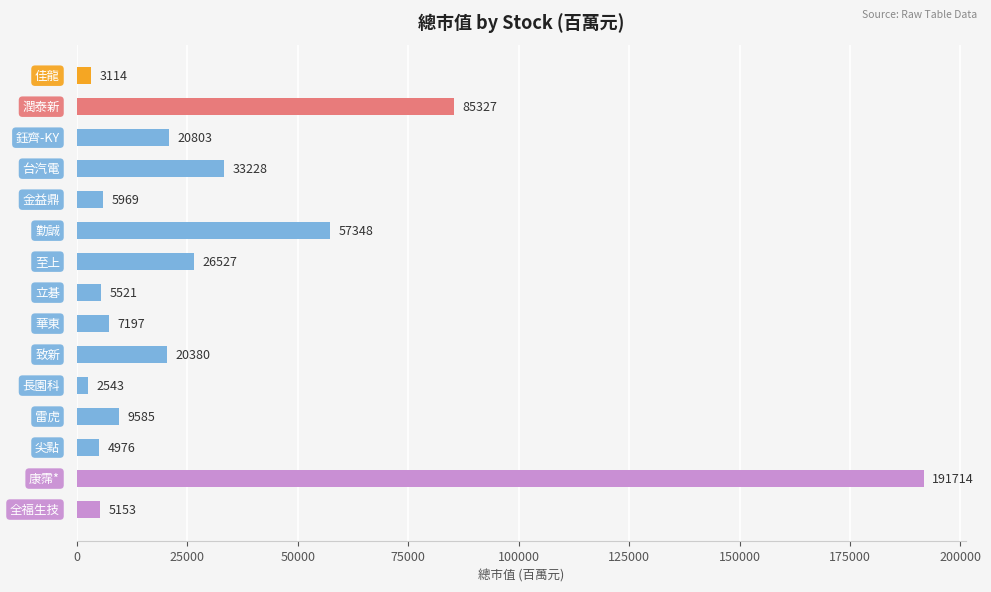

What is the value of the 15th bar from the top?

5153